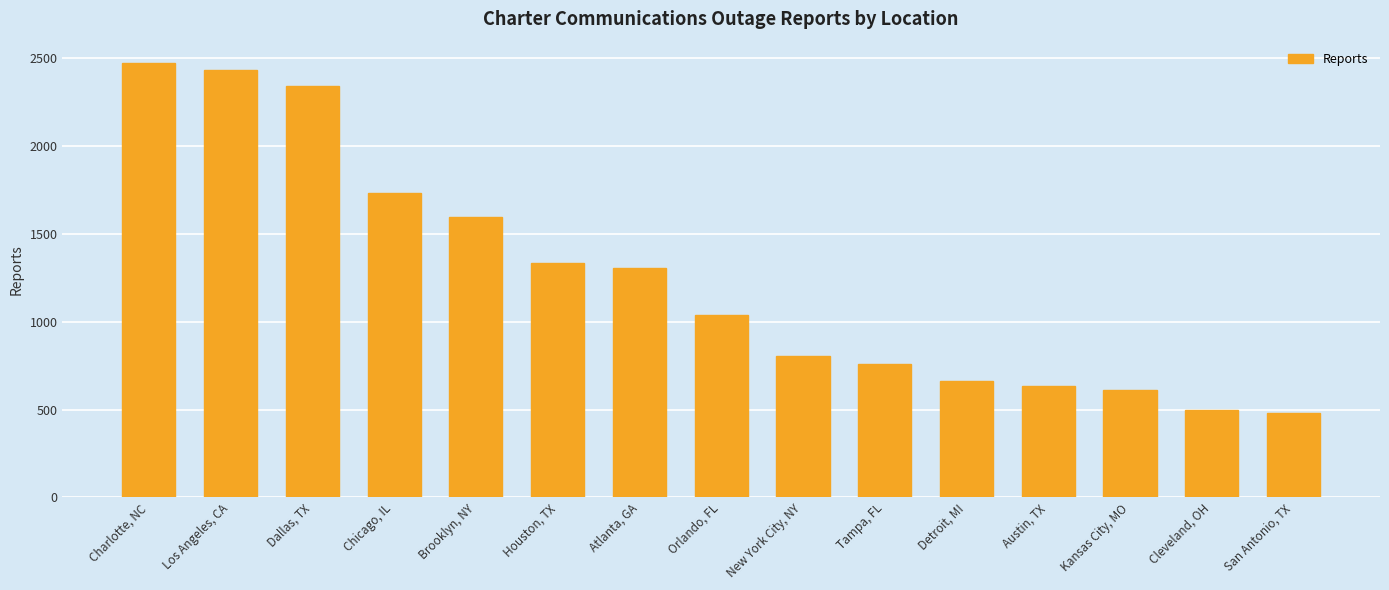

What is the sum of all values?

18707